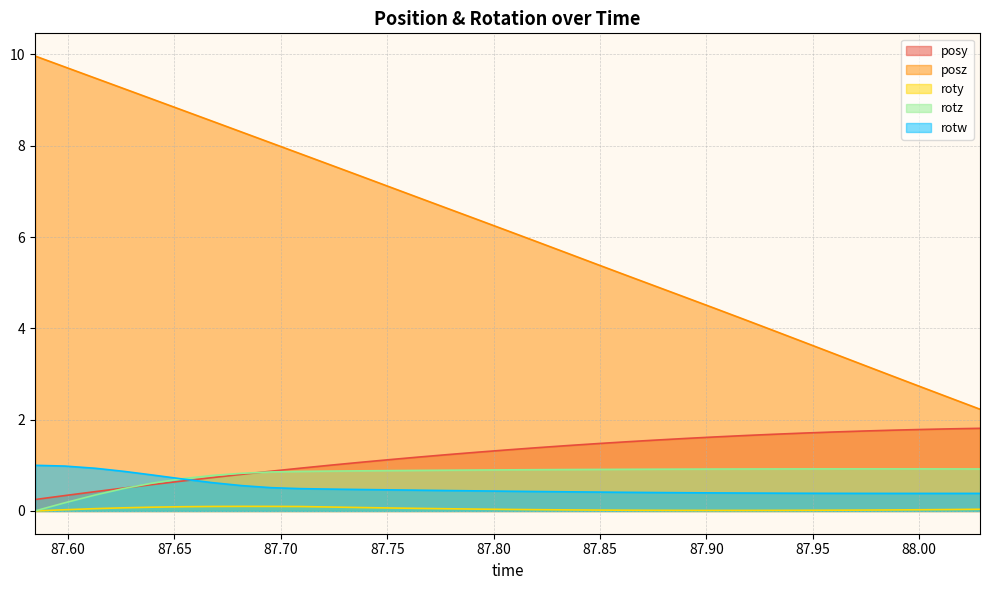

What is the lowest value of the posz series?

2.2